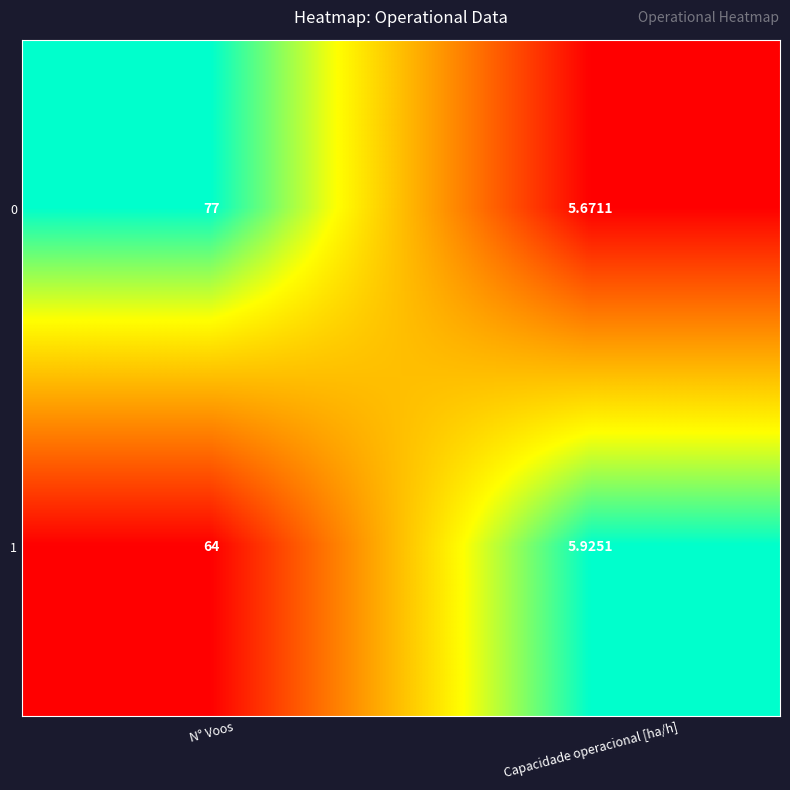

Rank the categories by 1 value from lowest to highest.

Capacidade operacional [ha/h], N° Voos